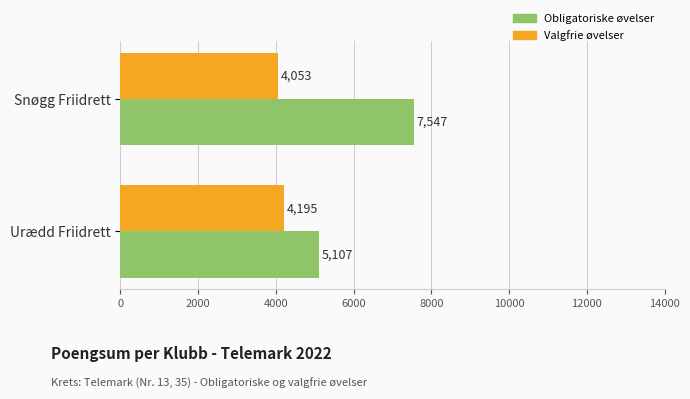

What is the sum of the Valgfrie øvelser values at Urædd Friidrett and Snøgg Friidrett?

8248